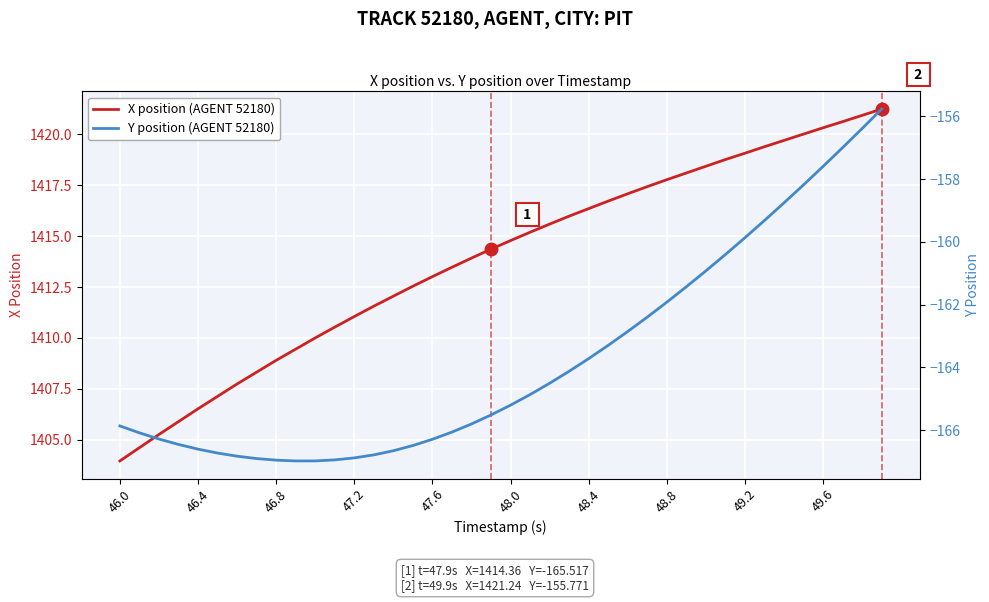

What is the sum of all X position (AGENT 52180) values?

56553.7